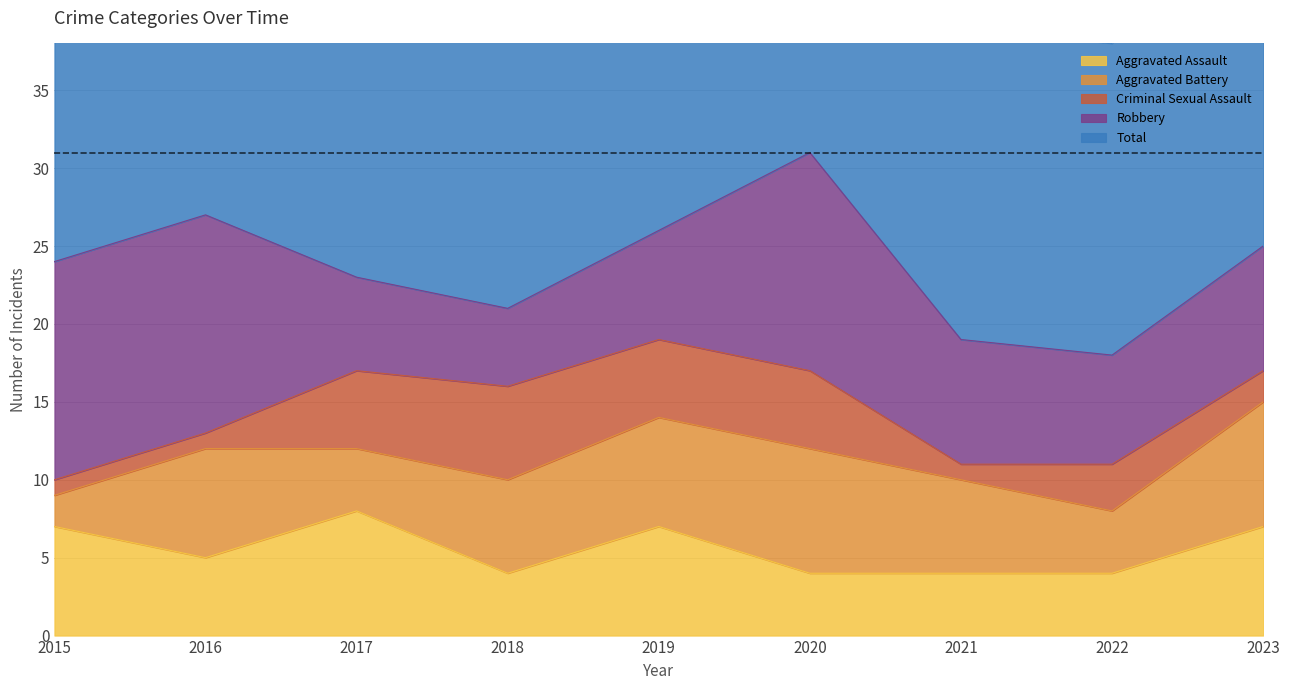

At how many categories does at least one series exceed 7?

9